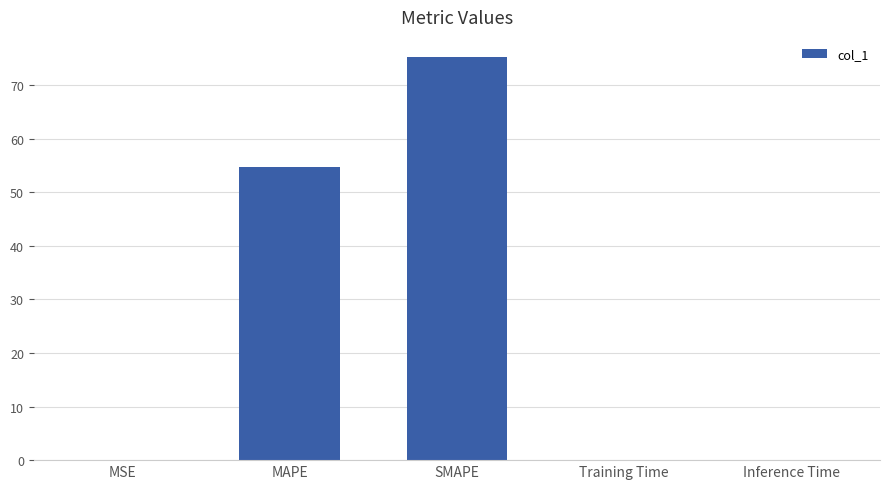

At which category does the chart reach its peak across all series?

SMAPE